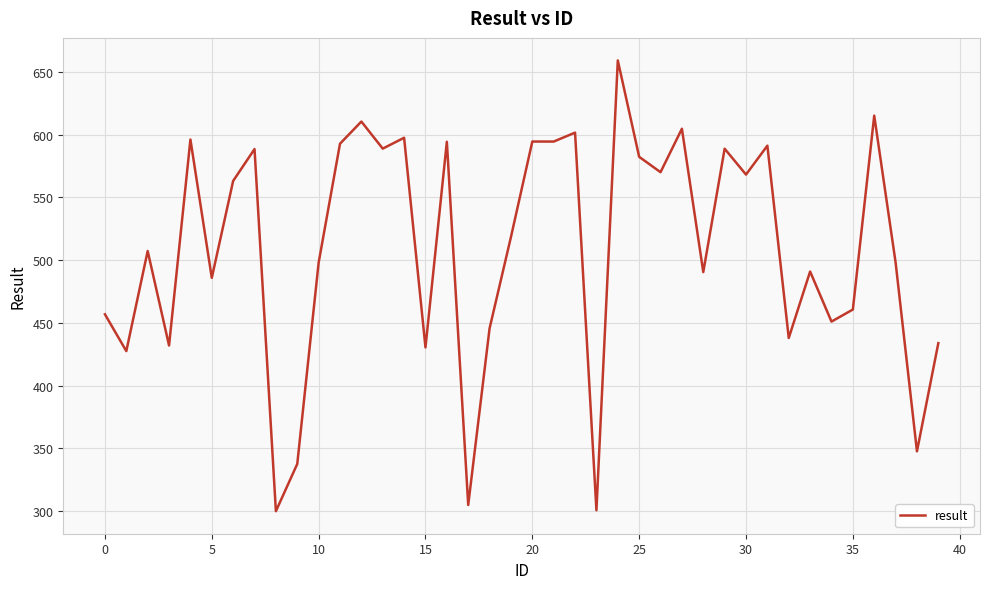

What is the smallest value displayed?

300.0